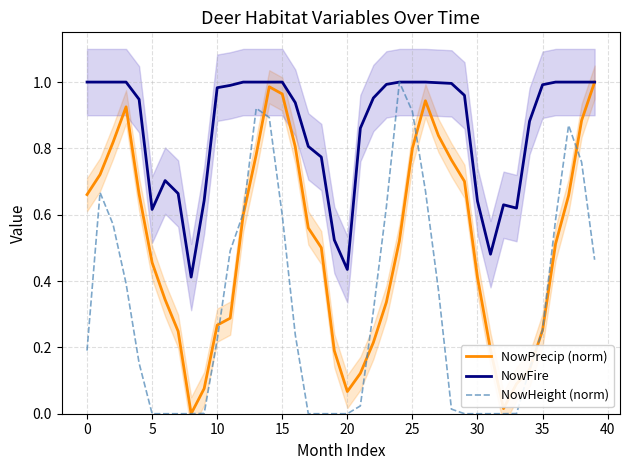

Reading left to right, transcribe all the data shown in this chart.

NowPrecip (norm): 0.7	0.7	0.8	0.9	0.7	0.5	0.3	0.2	0.0	0.1	0.3	0.3	0.6	0.8	1.0	1.0	0.8	0.6	0.5	0.2	0.1	0.1	0.2	0.3	0.5	0.8	0.9	0.8	0.8	0.7	0.4	0.2	0.0	0.1	0.1	0.3	0.5	0.7	0.9	1.0
NowFire: 1.0	1.0	1.0	1.0	0.9	0.6	0.7	0.7	0.4	0.6	1.0	1.0	1.0	1.0	1.0	1.0	0.9	0.8	0.8	0.5	0.4	0.9	1.0	1.0	1.0	1.0	1.0	1.0	1.0	1.0	0.6	0.5	0.6	0.6	0.9	1.0	1.0	1.0	1.0	1.0
NowHeight (norm): 0.2	0.7	0.6	0.4	0.2	0.0	0.0	0.0	0.0	0.0	0.2	0.5	0.6	0.9	0.9	0.6	0.2	0.0	0.0	0.0	0.0	0.0	0.3	0.6	1.0	0.9	0.7	0.4	0.0	0.0	0.0	0.0	0.0	0.0	0.1	0.3	0.6	0.9	0.8	0.5